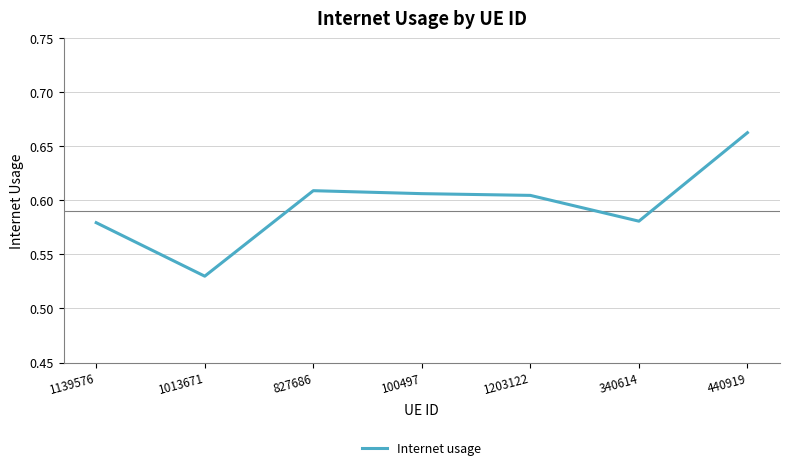

Is it true that the value at 100497 is 1.0?

False